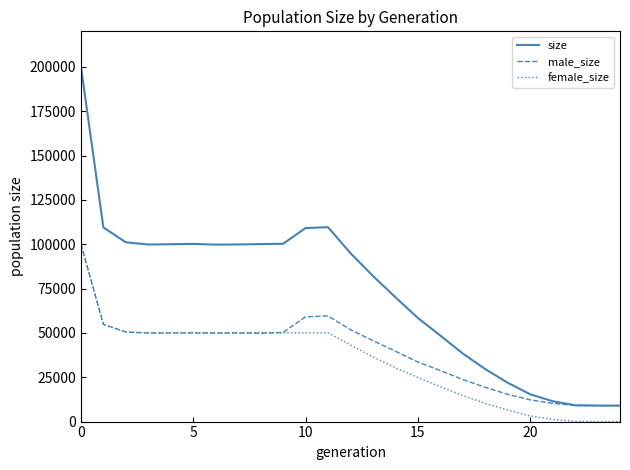

Which series has the widest spread of values?

size